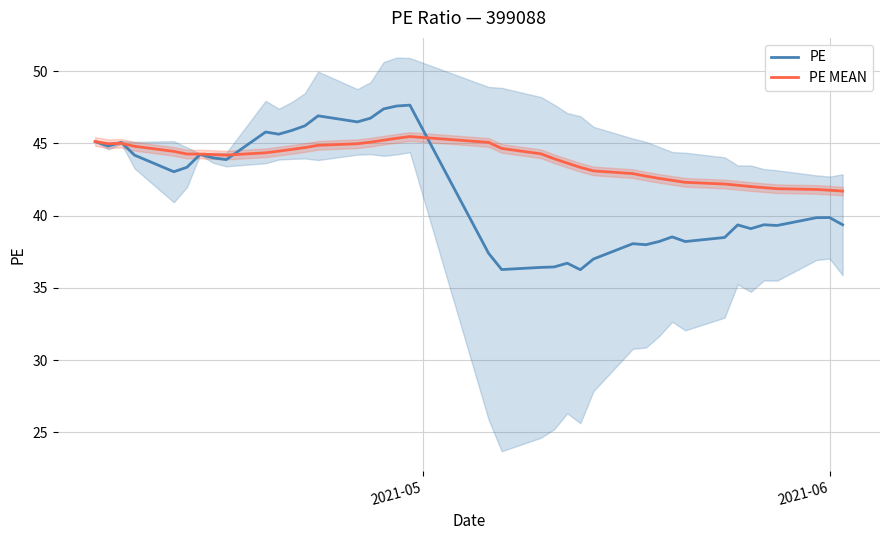

Does the chart display data point markers on the line(s)?

No